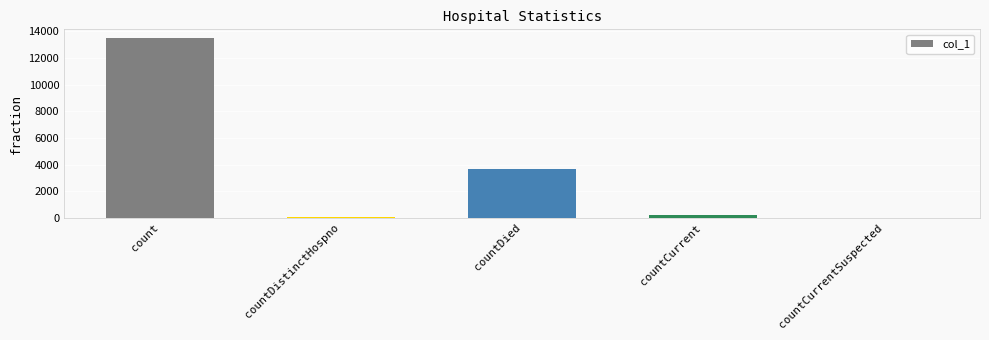

Reading left to right, what are all the values shown in this chart?

count=13467	countDistinctHospno=74	countDied=3695	countCurrent=206	countCurrentSuspected=0